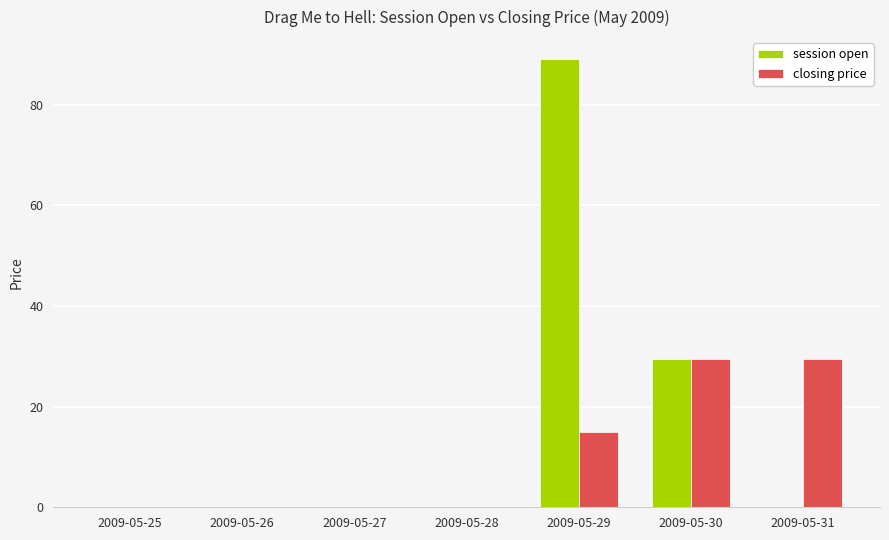

At which label is closing price closest to 14?

2009-05-29